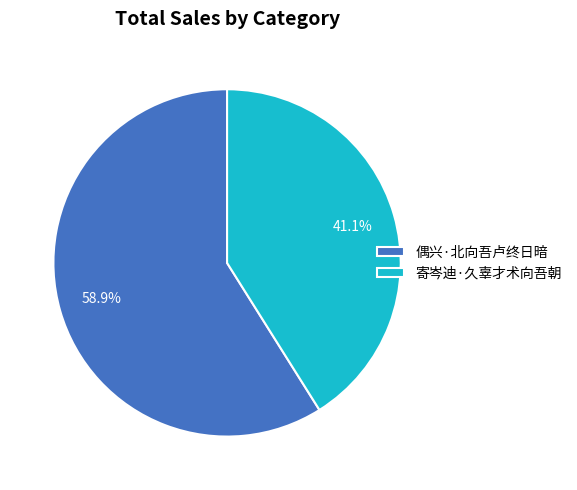

Between 寄岑迪·久辜才术向吾朝 and 偶兴·北向吾卢终日暗, which is larger?

偶兴·北向吾卢终日暗